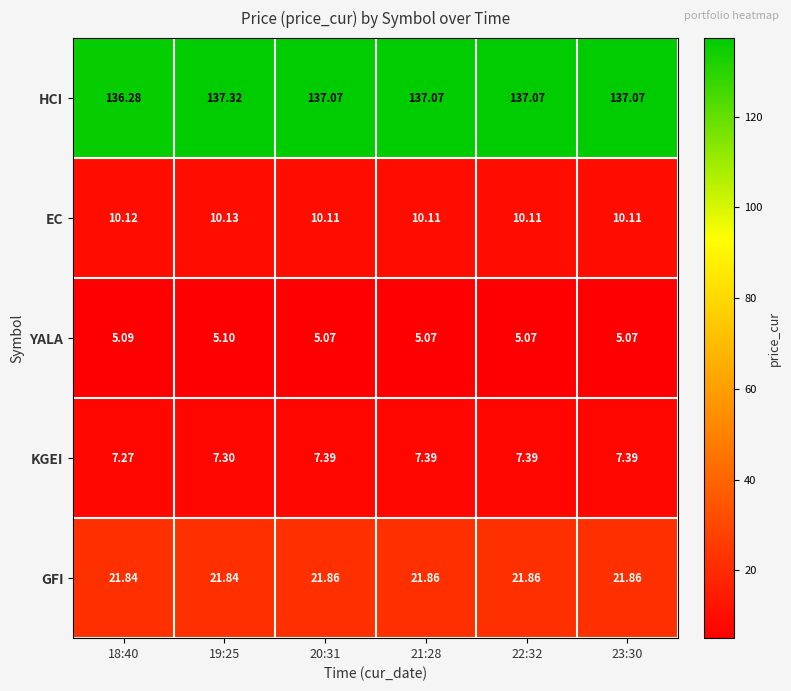

How many series are shown in this chart?

5